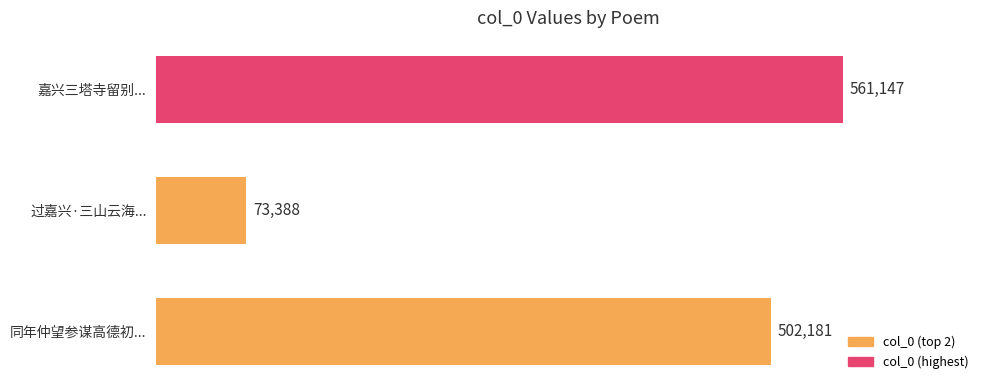

At which category does the chart reach its peak across all series?

嘉兴三塔寺留别...